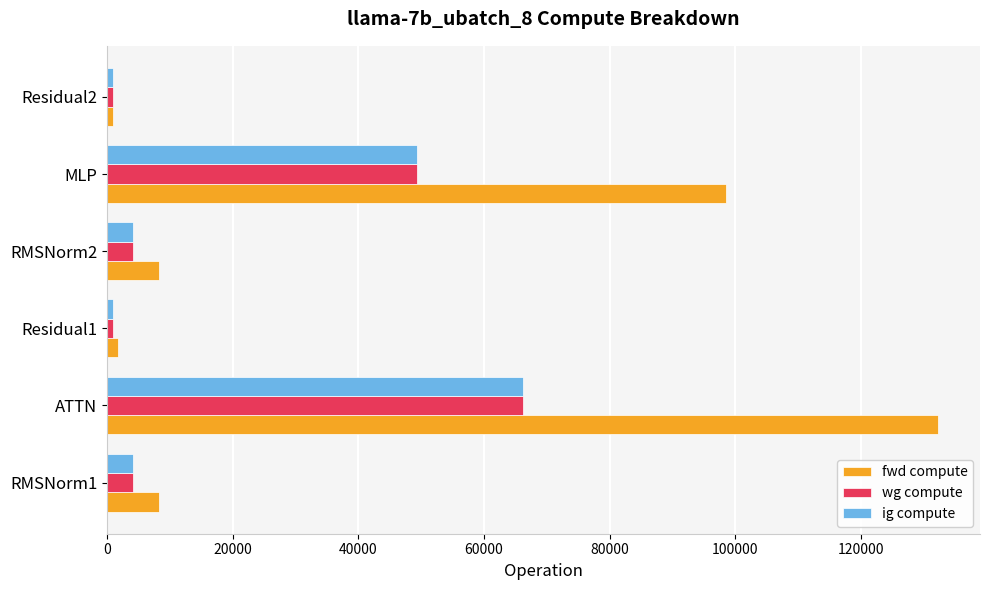

Between ATTN and Residual1, which series saw the biggest shift?

fwd compute